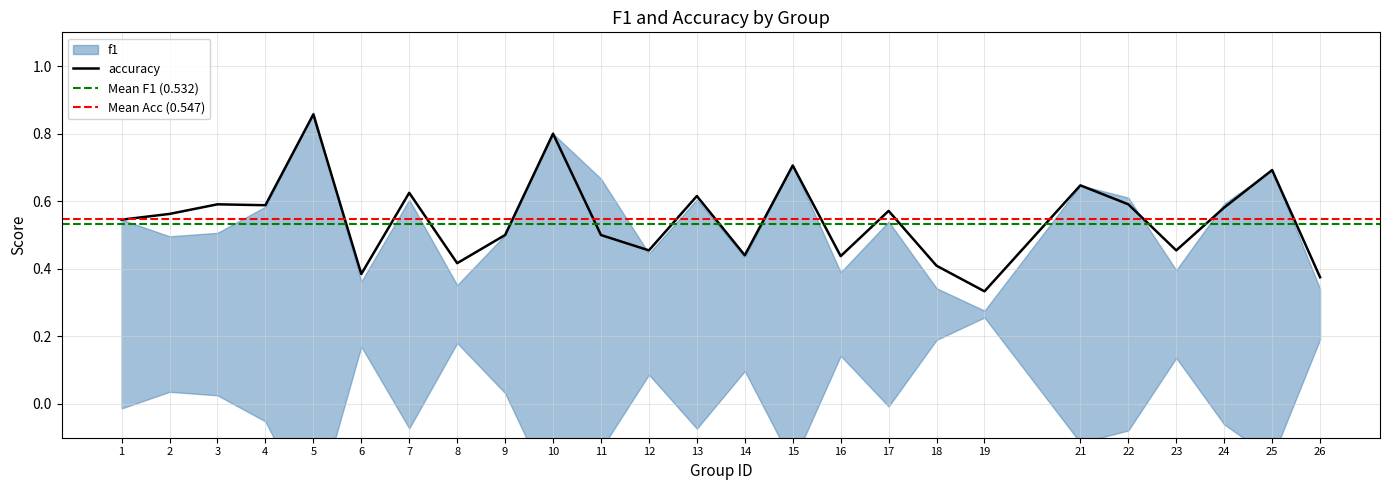

Which category has the highest value in the accuracy series?

5